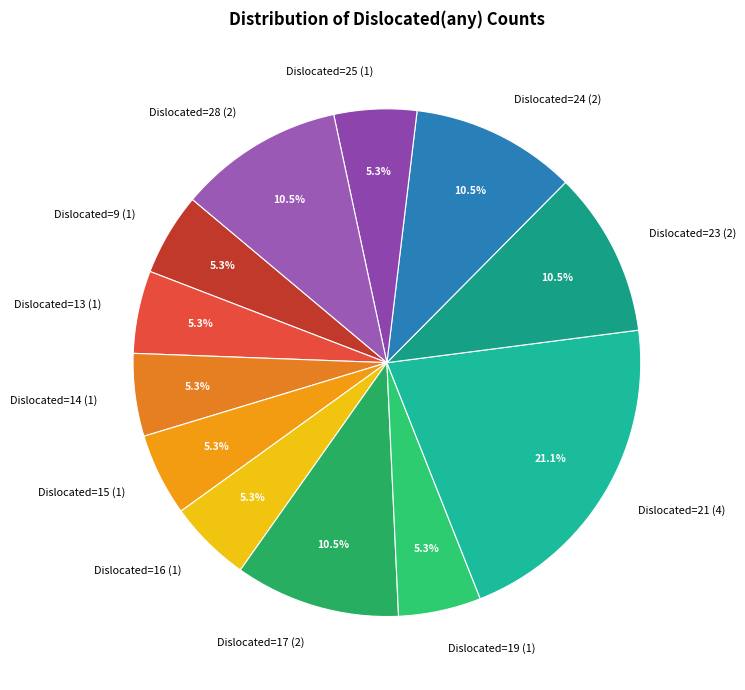

What percentage do Dislocated=14 (1) and Dislocated=23 (2) together represent?

15.8%